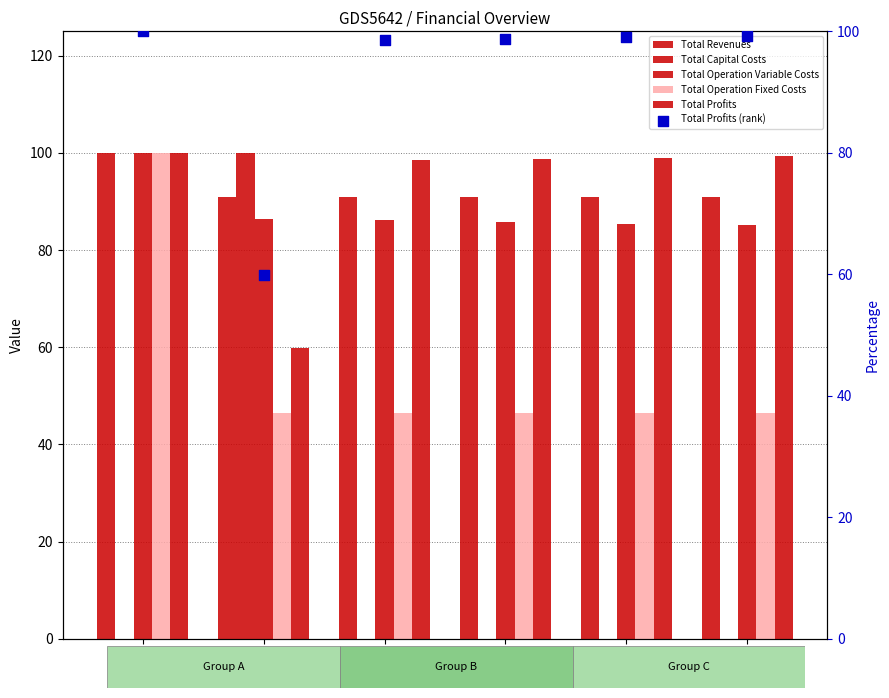

Which series contains the lowest Y value?

Total Capital Costs